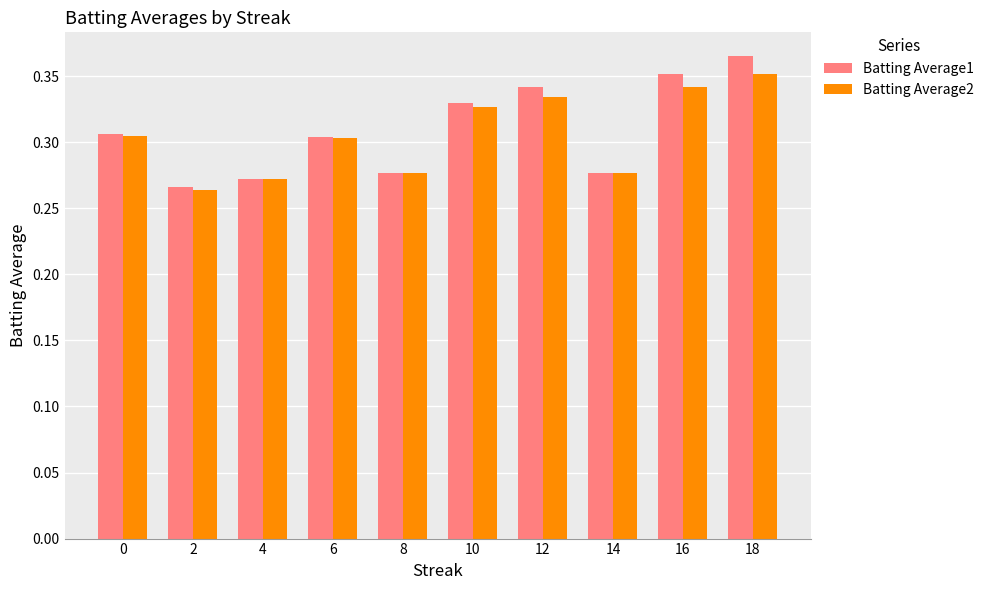

What is the sum of the Batting Average2 values at 2 and 0?

0.6